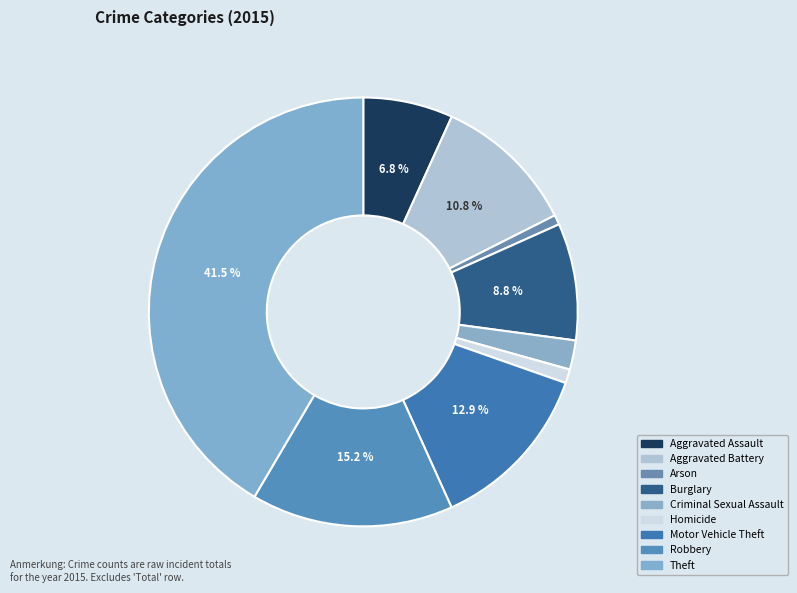

True or false: Theft accounts for 51% of the total.

False